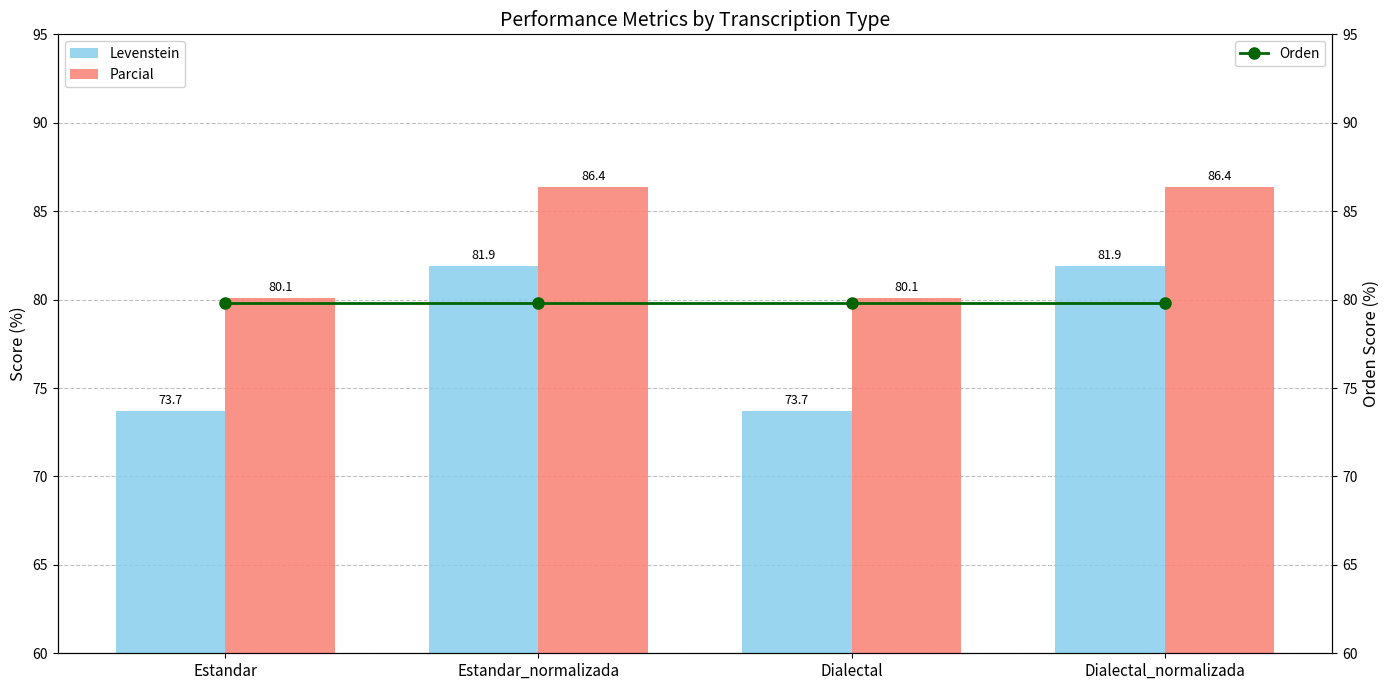

What is the sum of all Levenstein values?

311.2